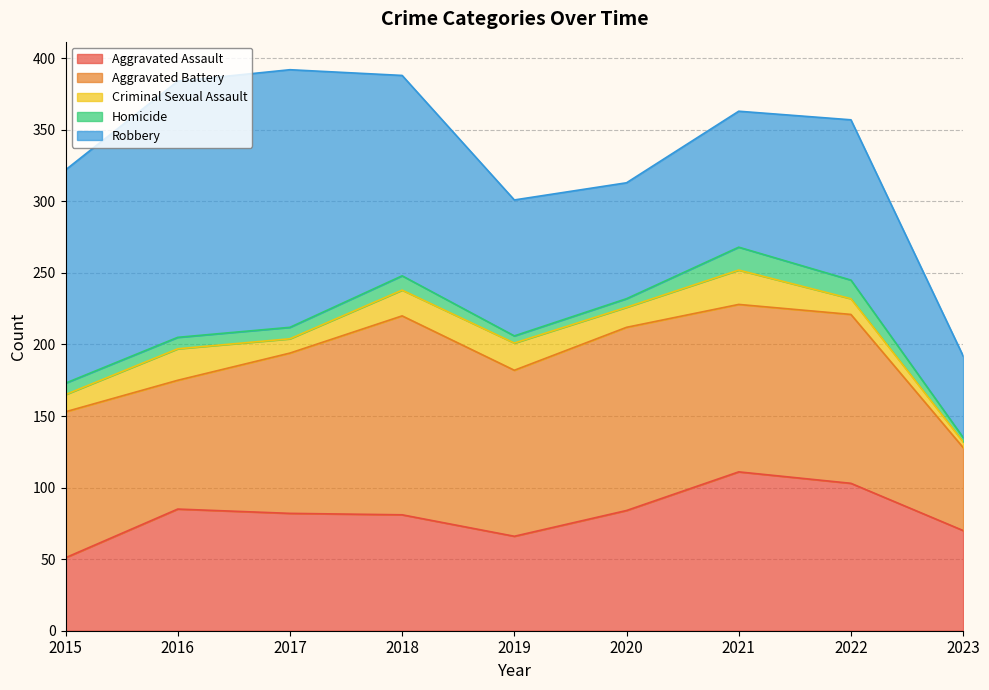

Is it true that Aggravated Assault equals 51 at 2015?

True